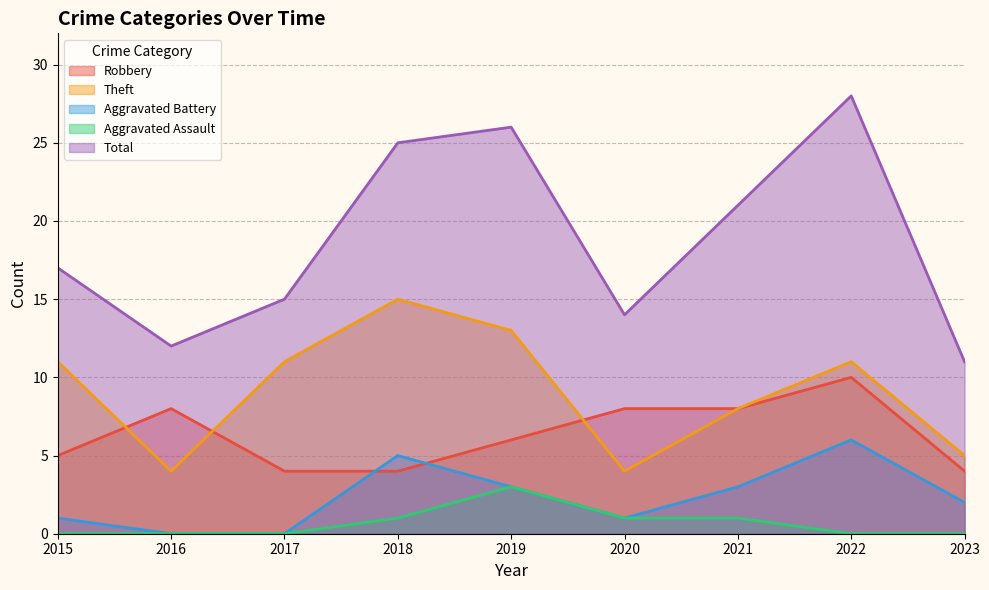

True or false: Aggravated Assault and Theft cross at least once.

False